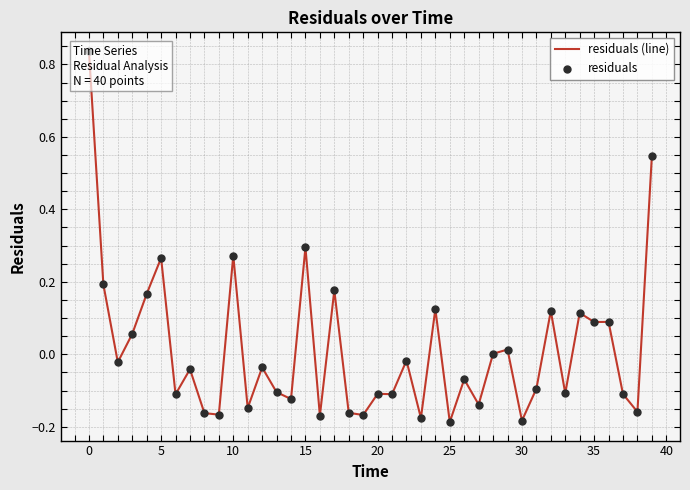

Which series has the widest spread of Y values?

residuals (line)